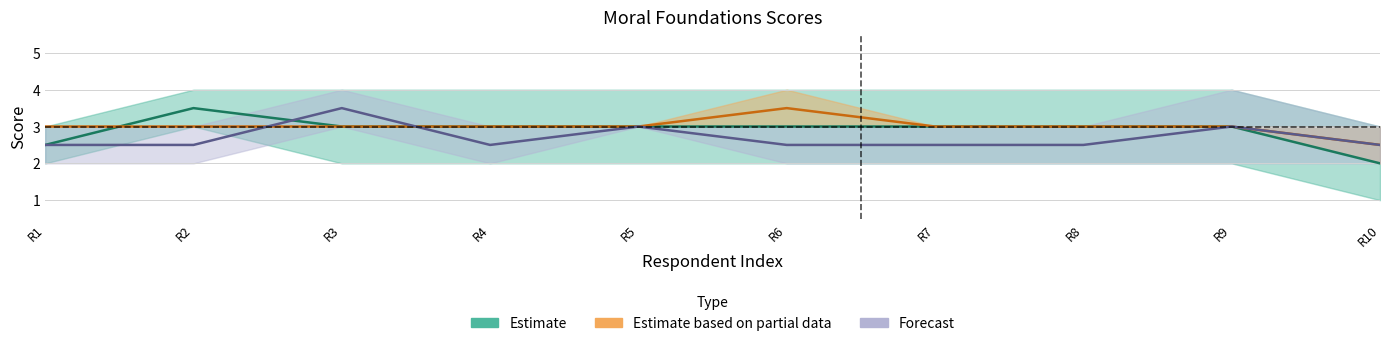

In moral_foundations_36, how many points are higher than both neighbors (excluding endpoints)?

1